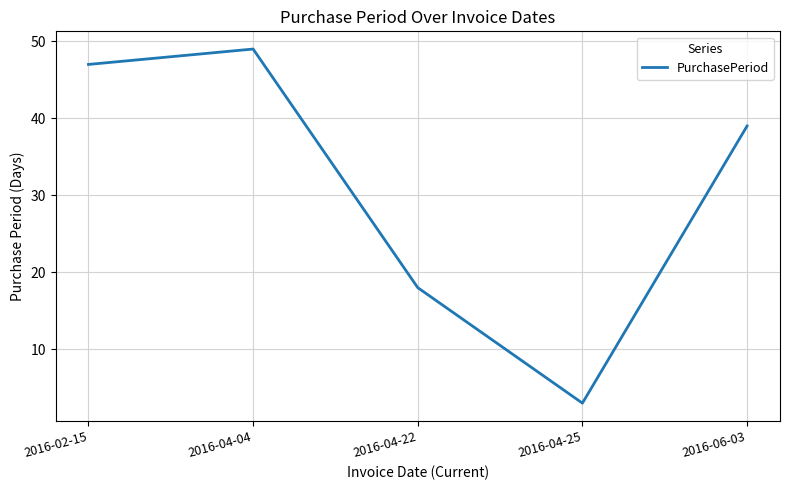

What is the change in value from 2016-02-15 to 2016-04-04?

+2